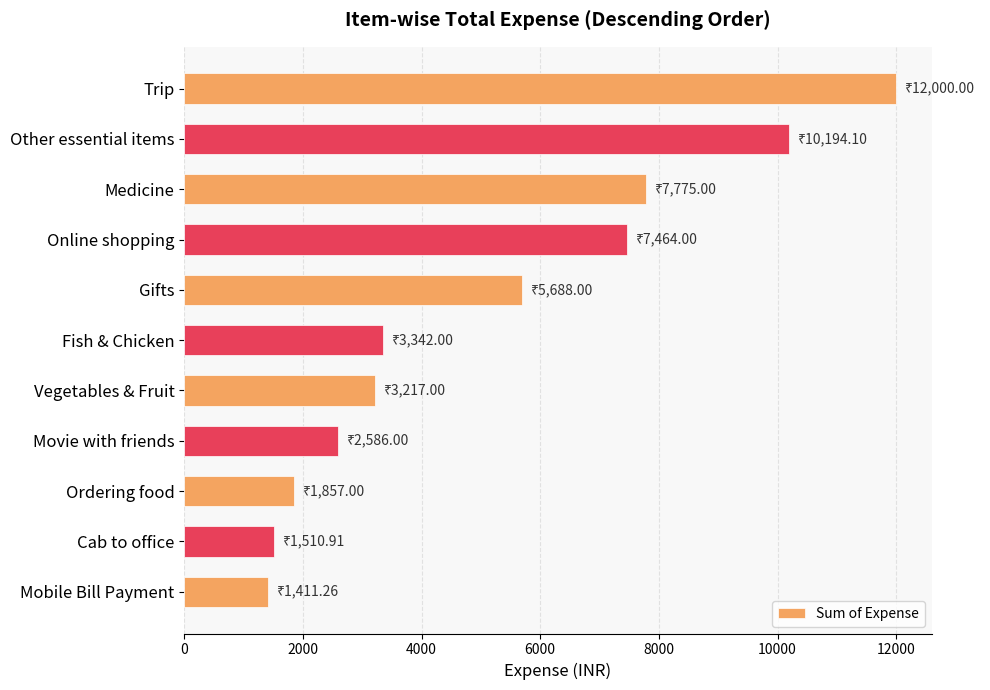

Where is the data nearest to the value 6705?

Online shopping